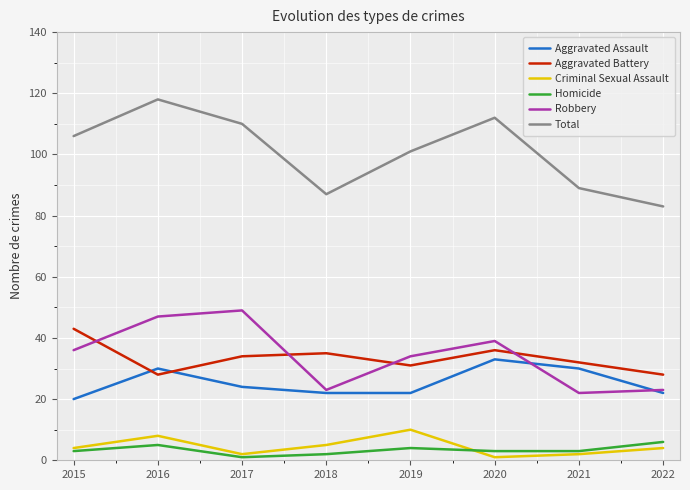

Count the number of categories in the chart.

8